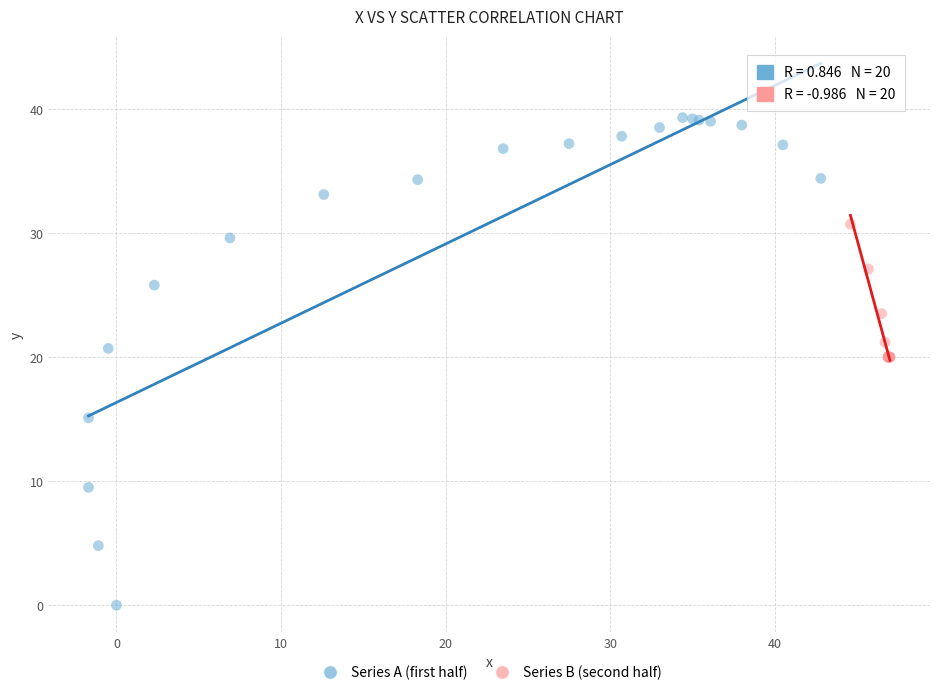

Which series reaches the minimum Y coordinate?

Series A (first half)